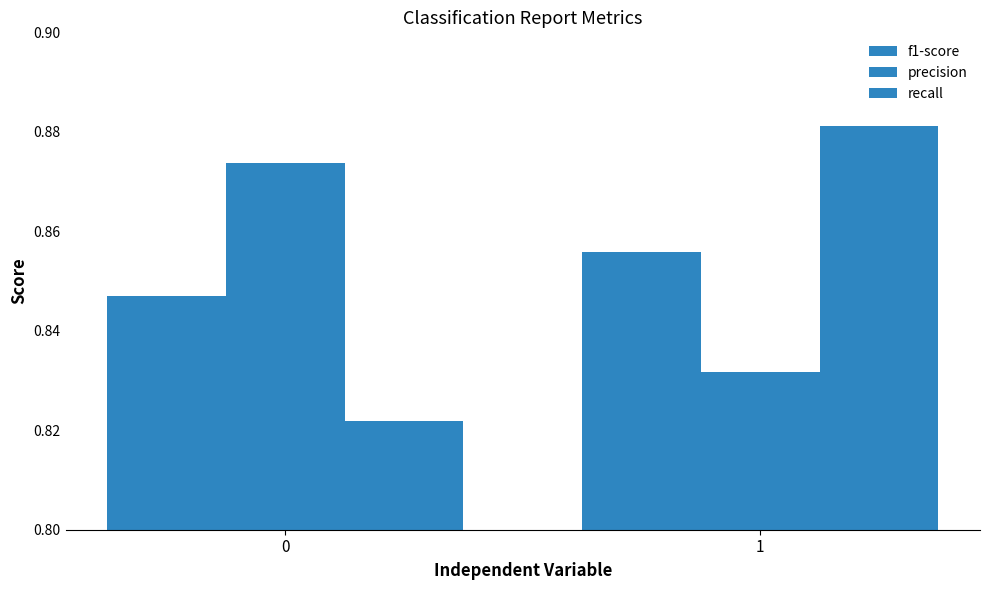

What is the value of the recall bar at the 2nd from the left?

0.9